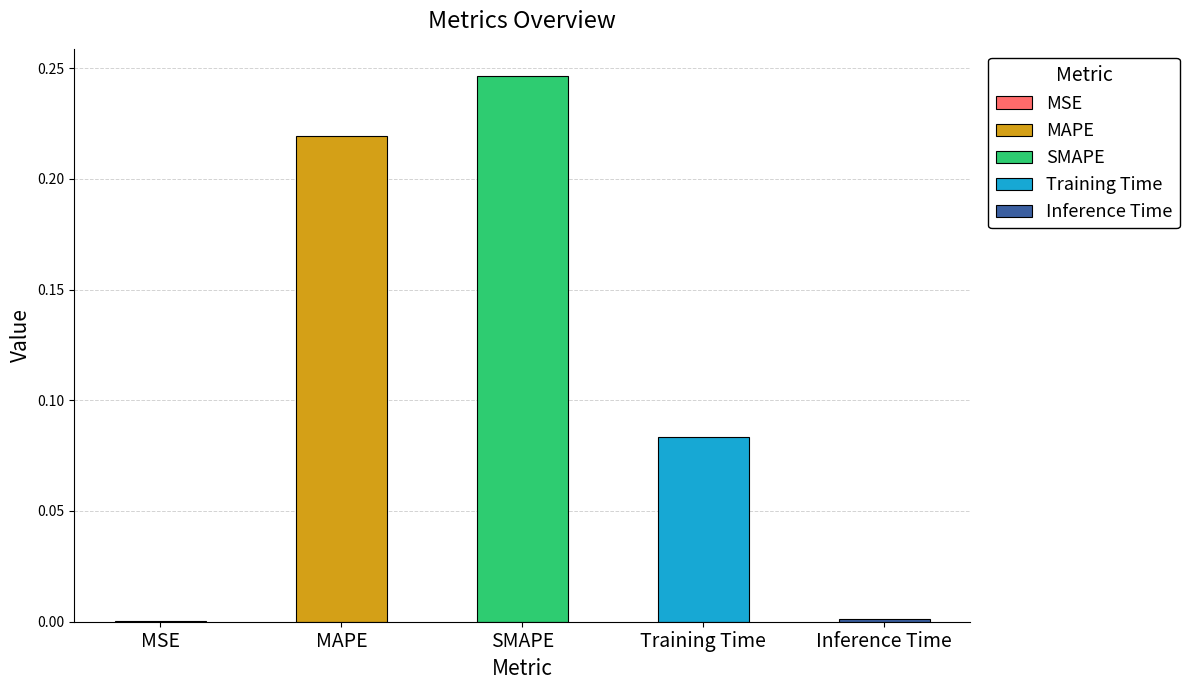

What is the difference between the maximum and minimum values?

0.2